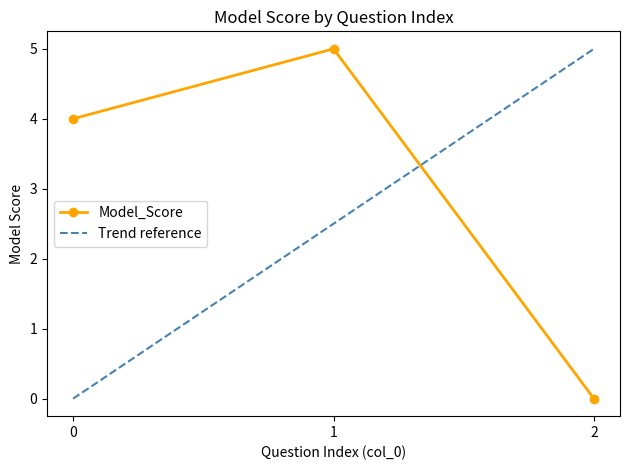

What is the difference between the maximum and second lowest values?

1